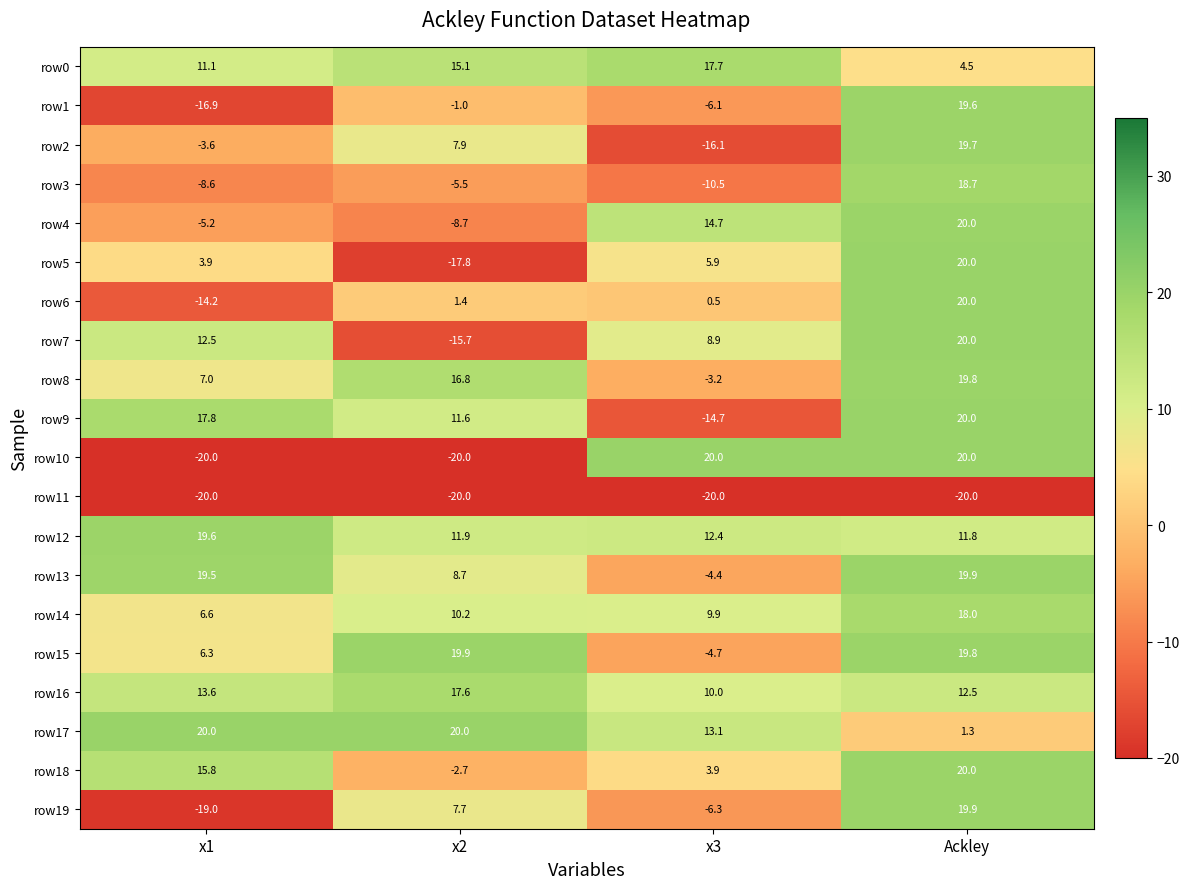

At which label does row14 first exceed 10?

x2